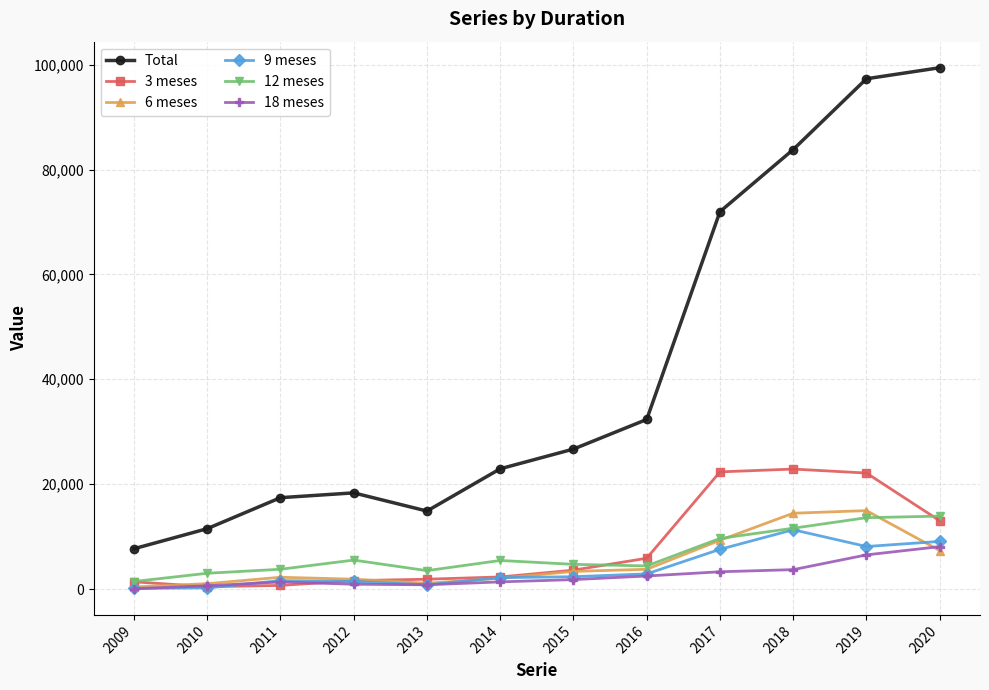

Which series has the widest spread of values?

Total